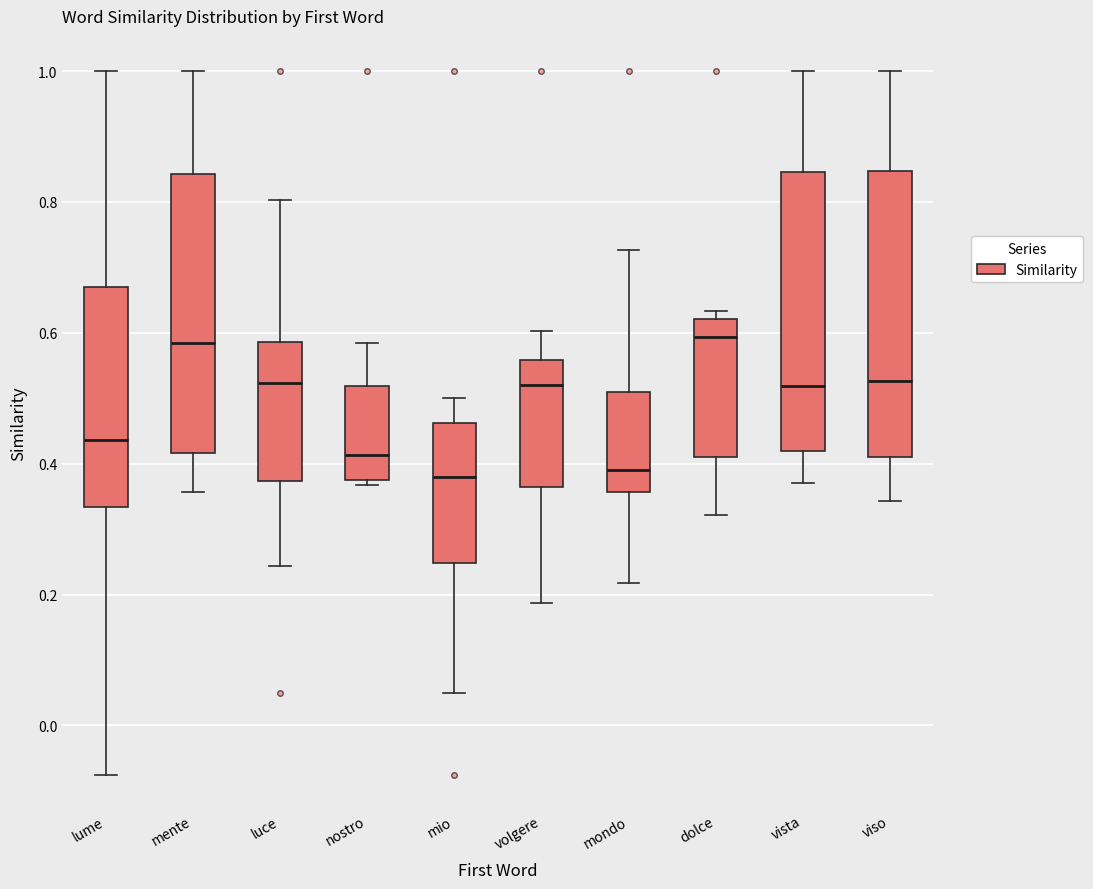

Where is the upper edge of the box for volgere on the y-axis? The values are not printed on the chart, so give them approximately, as read against the axis.

0.56